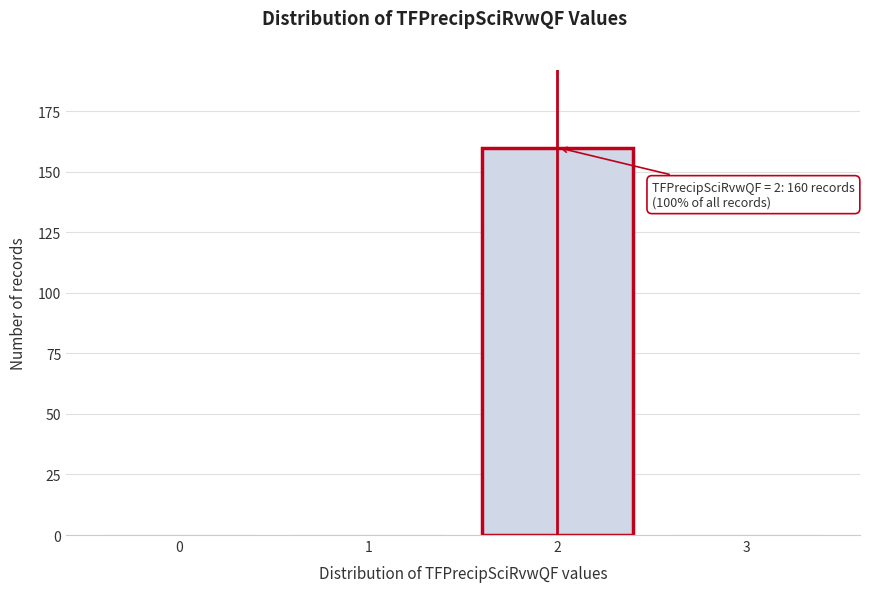

Reading right to left, what are all the values shown in this chart?

3=0	2=160	1=0	0=0